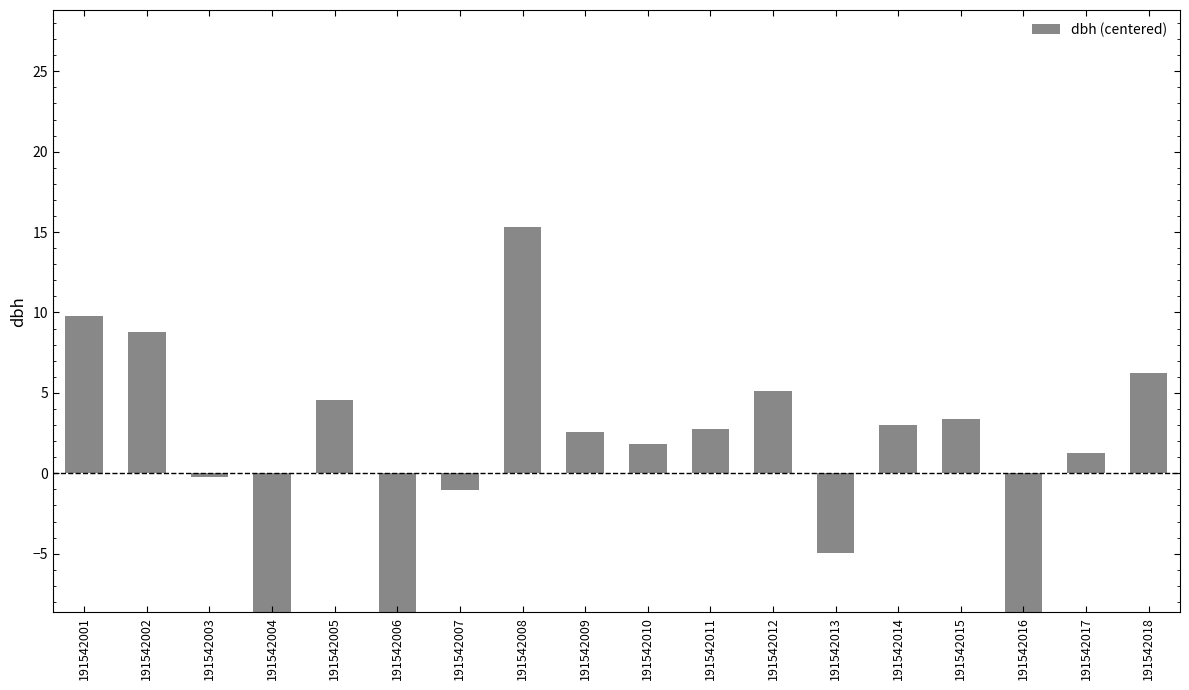

What is the minimum value shown in the chart?

-22.2